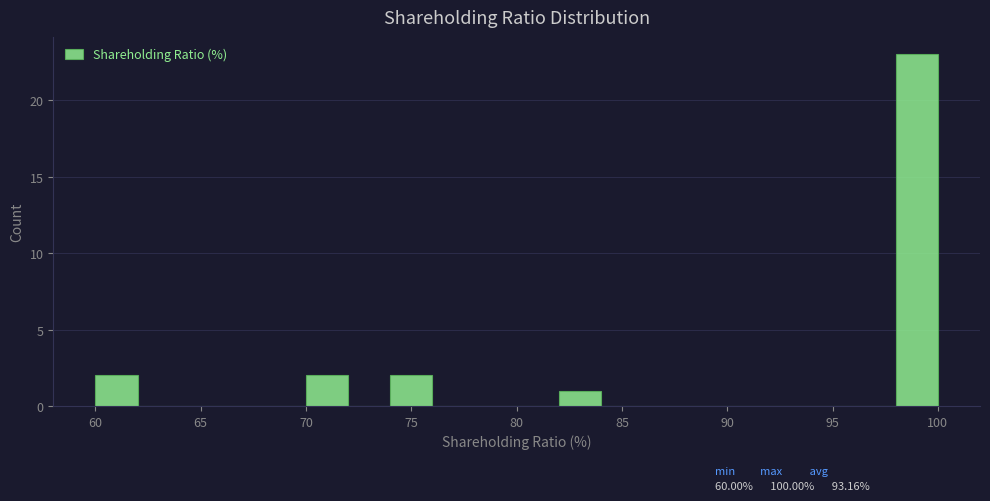

Reading left to right, list every bar in this chart as the range it spans on the x-axis followed by its height. The values are not printed on the chart, so give them approximately, as read against the axis.

60 to 62: 2
62 to 64: 0
64 to 66: 0
66 to 68: 0
68 to 70: 0
70 to 72: 2
72 to 74: 0
74 to 76: 2
76 to 78: 0
78 to 80: 0
80 to 82: 0
82 to 84: 1
84 to 86: 0
86 to 88: 0
88 to 90: 0
90 to 92: 0
92 to 94: 0
94 to 96: 0
96 to 98: 0
98 to 100: 23